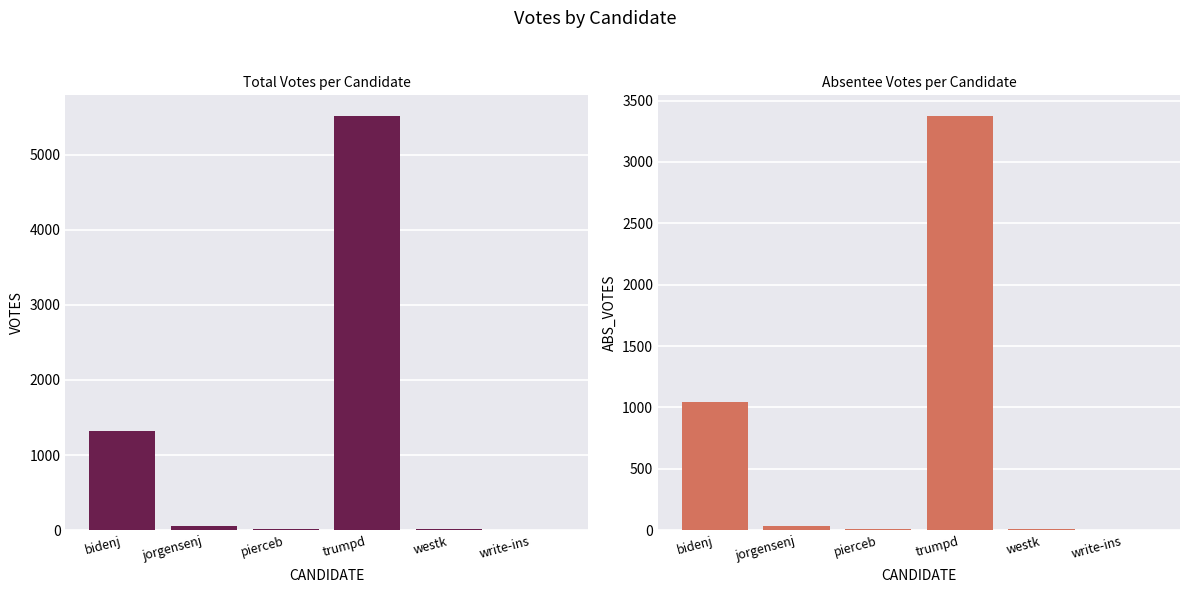

What is the difference between the maximum and second lowest values in the VOTES series?

5501